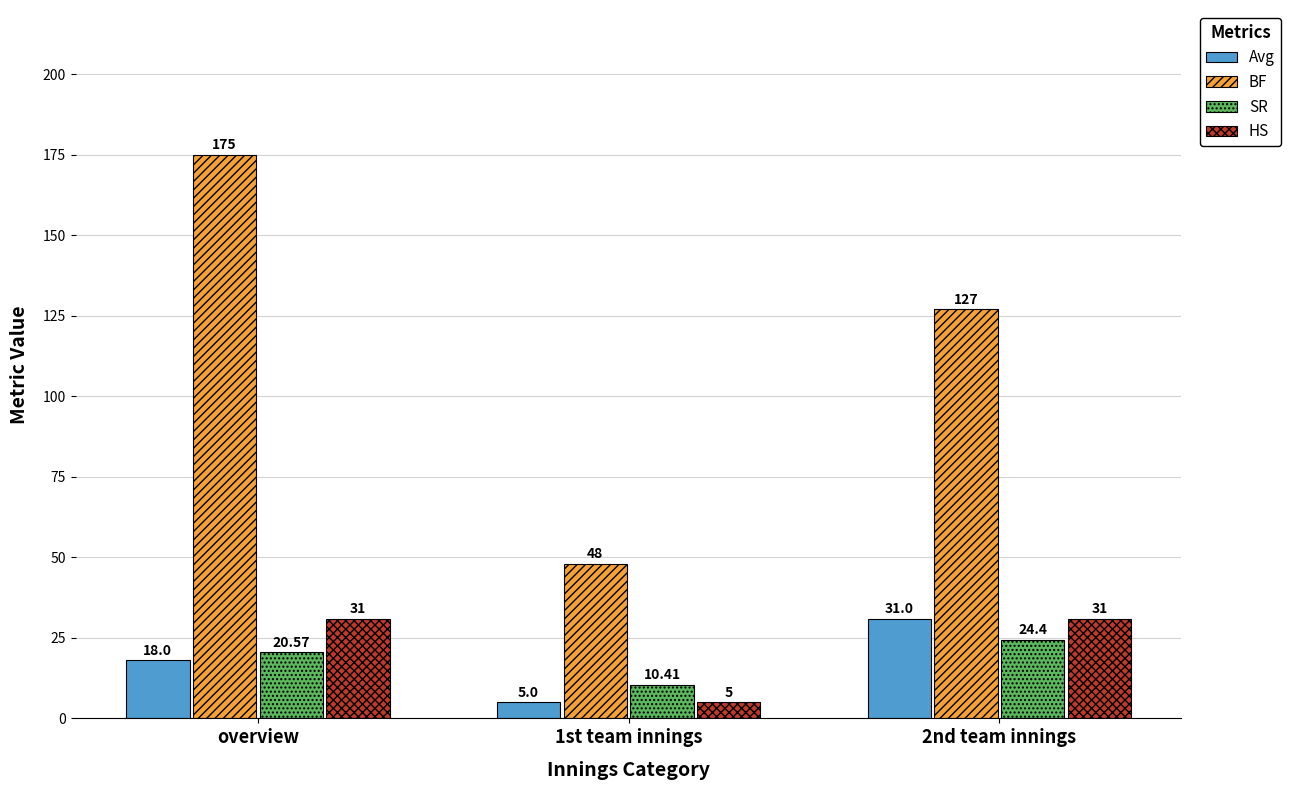

Is it true that Avg equals 18.0 at overview?

True